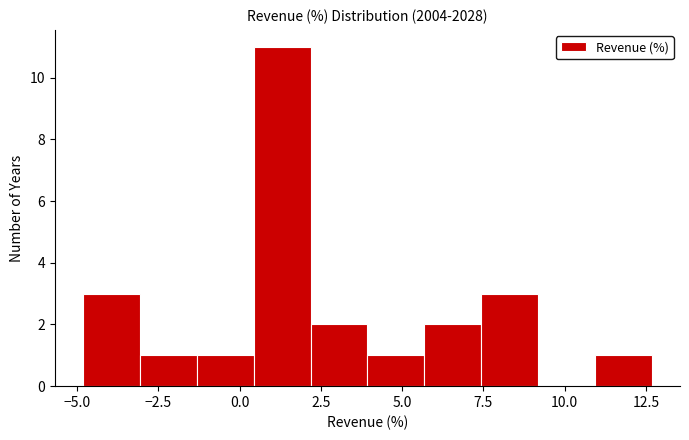

Around what value on the x-axis is the tallest bar? Give the approximate position of its centre, as read against the axis.

1.5